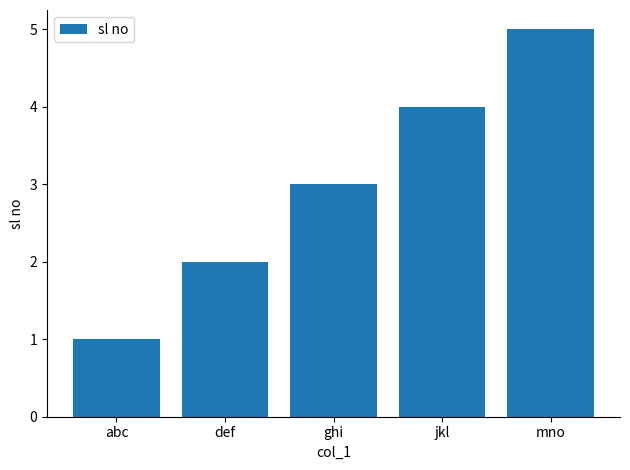

Reading left to right, transcribe all the data shown in this chart.

abc=1	def=2	ghi=3	jkl=4	mno=5